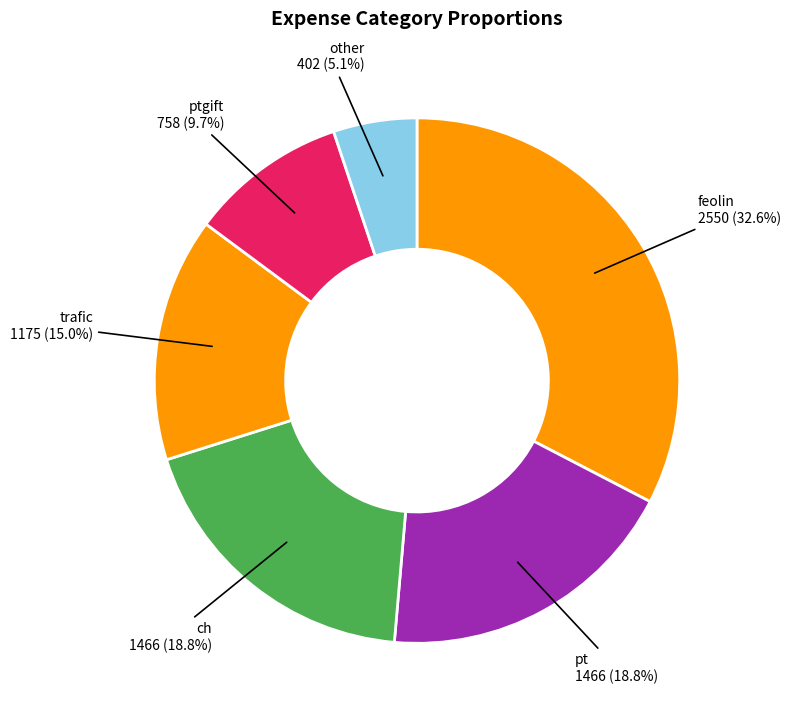

Between ptgift and ch, which is larger?

ch